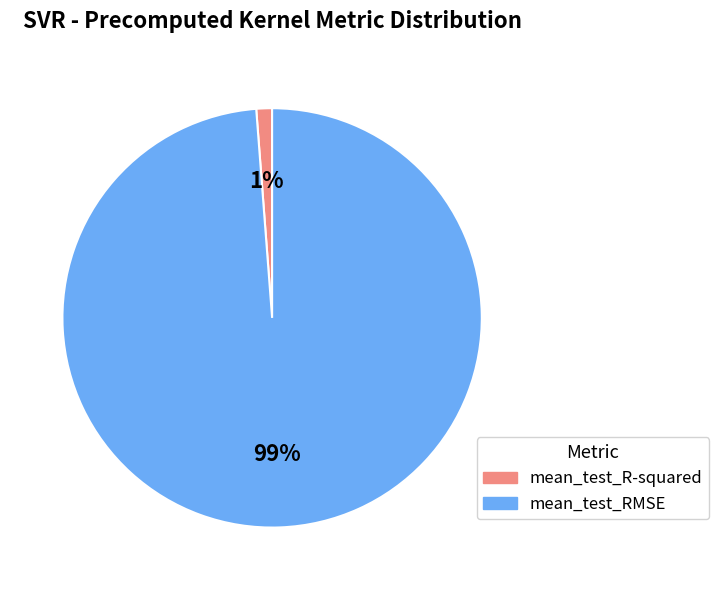

Do mean_test_RMSE and mean_test_R-squared together represent more than half of the pie?

Yes